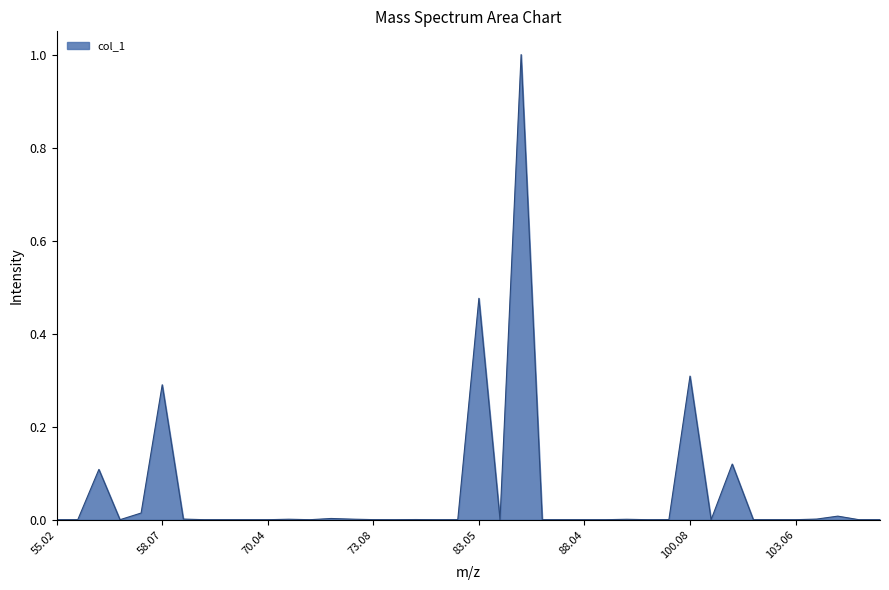

What is the greatest value displayed?

1.0